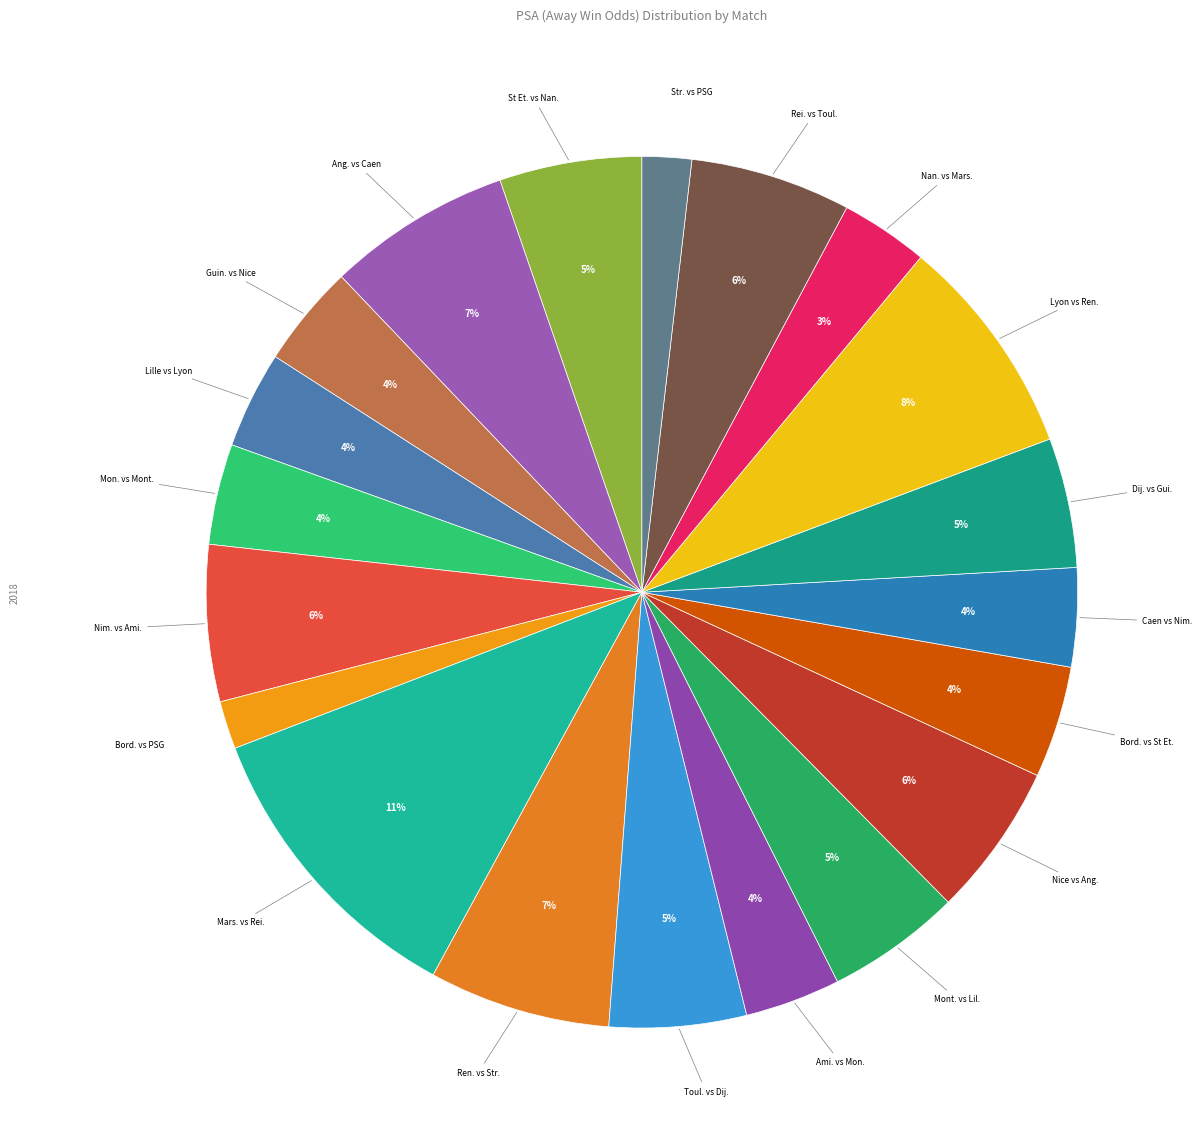

How many slices are in this pie chart?

20